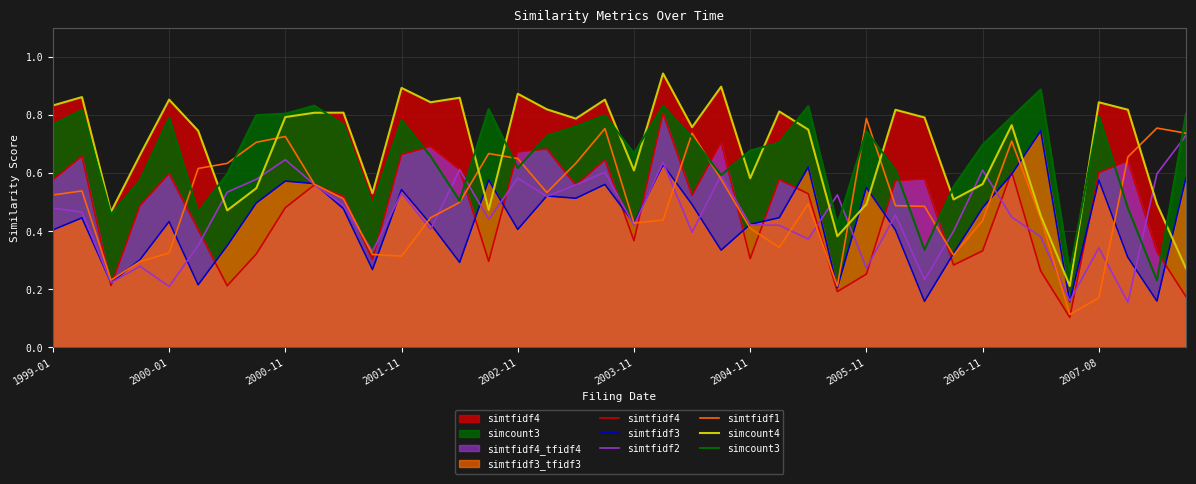

After their last crossing, which series has the higher values: simtfidf4 or simcount3?

simcount3